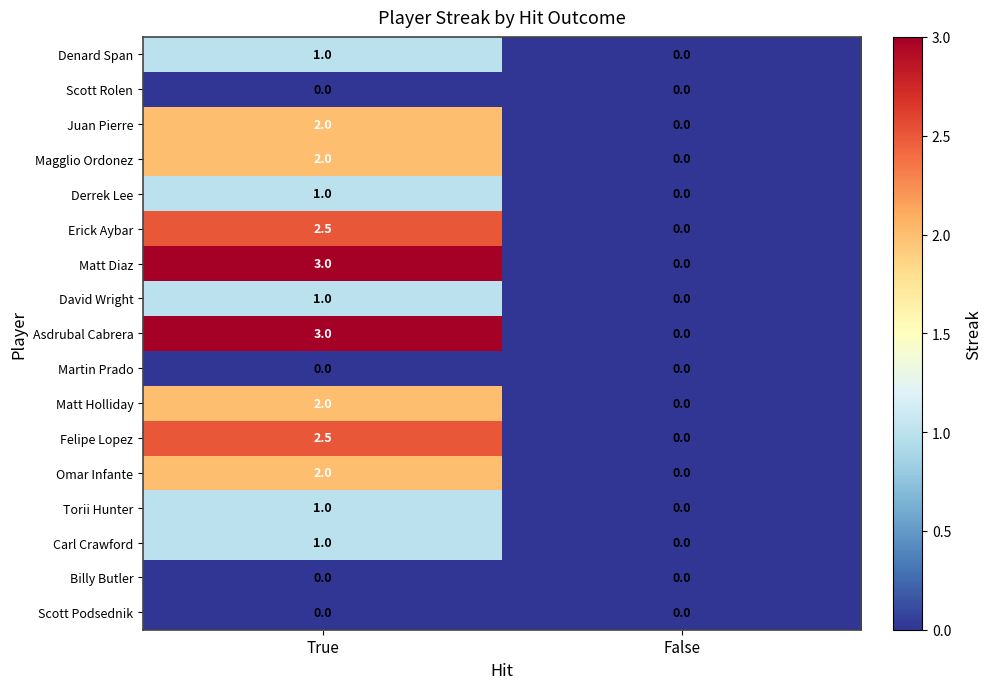

At which category is the sum across all series the highest?

True